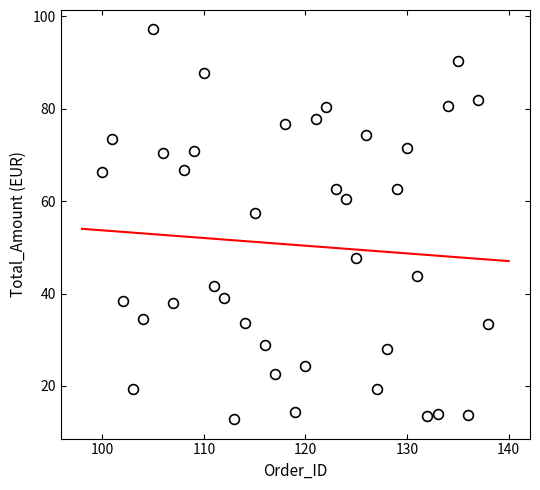

What is the range of X values (max minus min)?

38.0